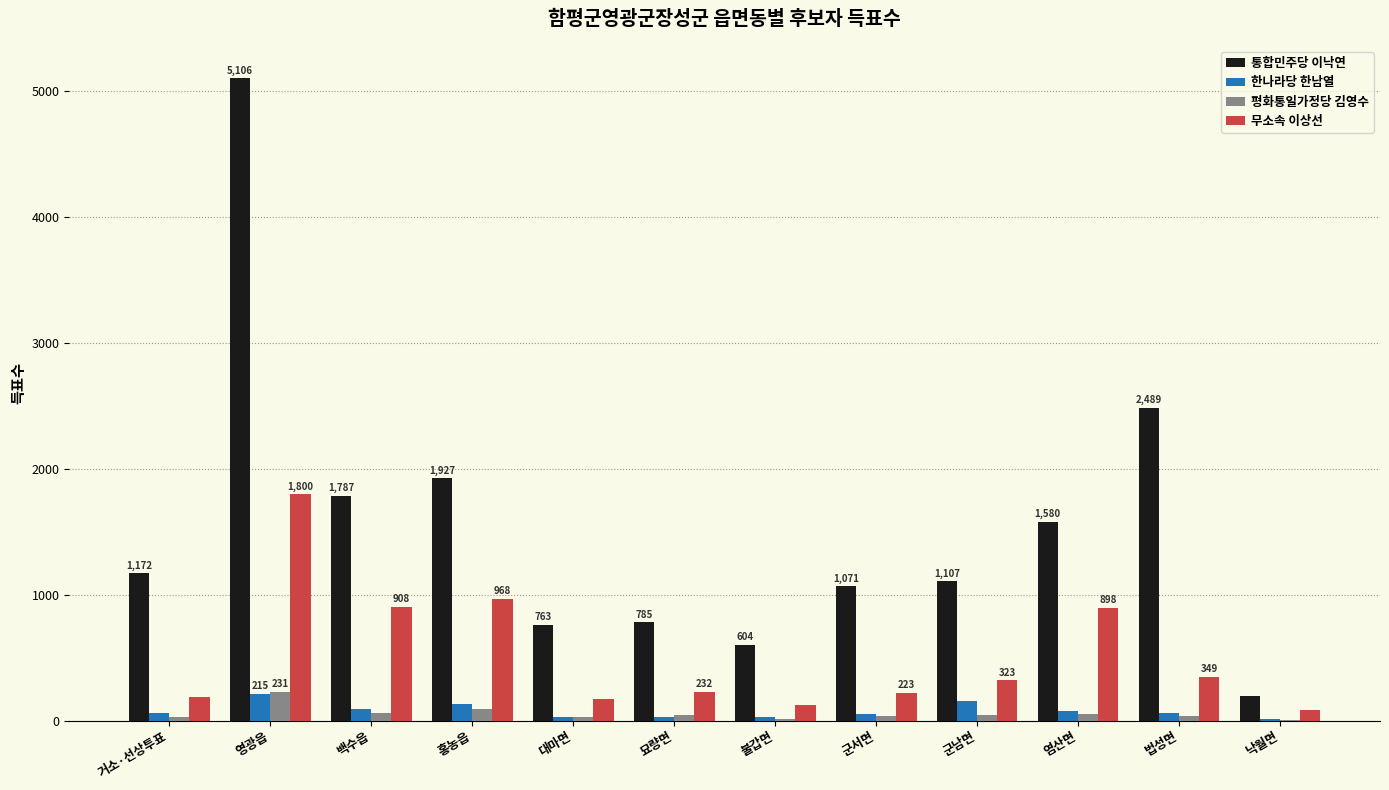

Which series changed the most between 거소·선상투표 and 영광읍?

통합민주당 이낙연